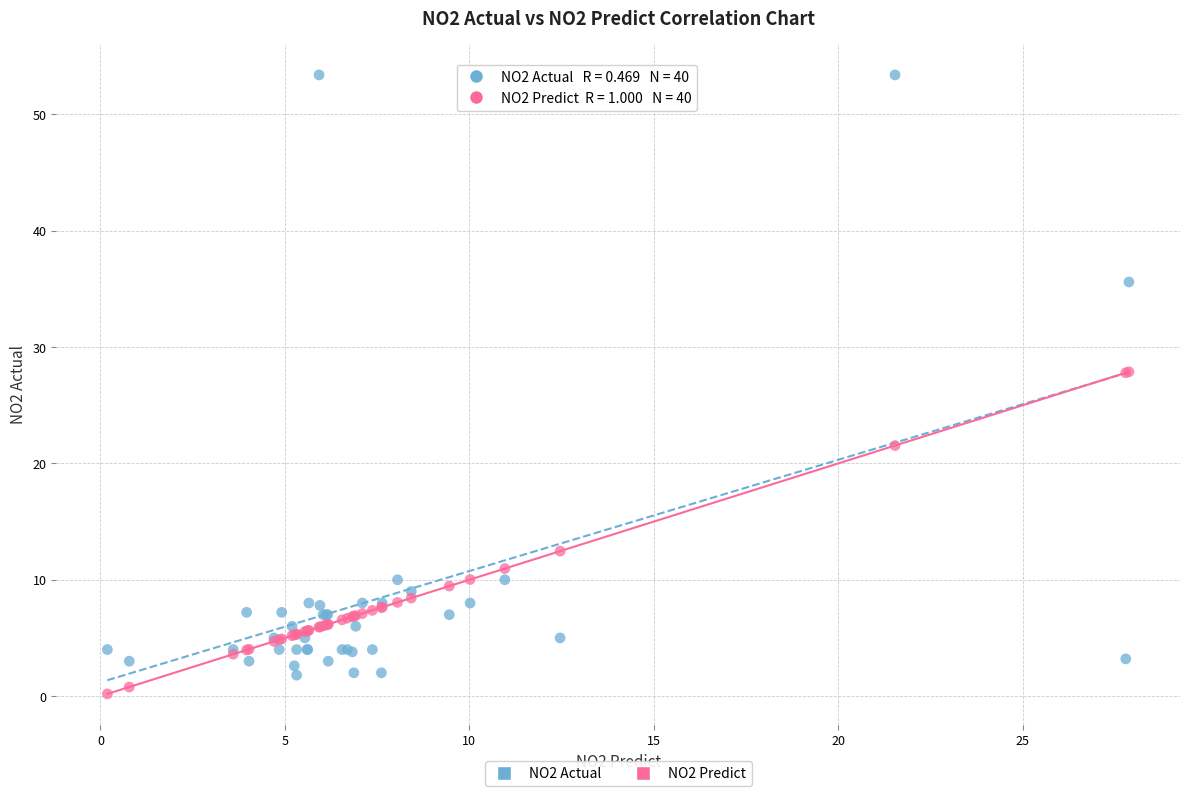

What are all the series names shown in the legend?

NO2 Actual, NO2 Predict